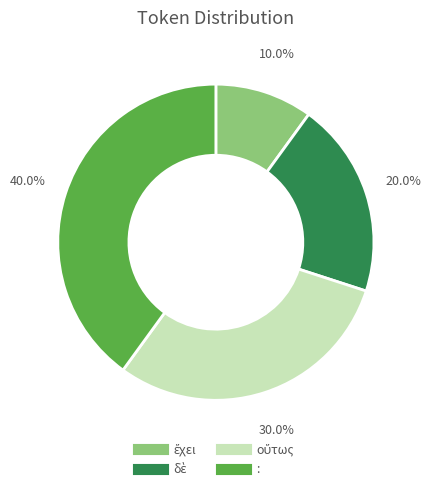

To the nearest percent, what is the difference between the largest and smallest slice percentages?

30%